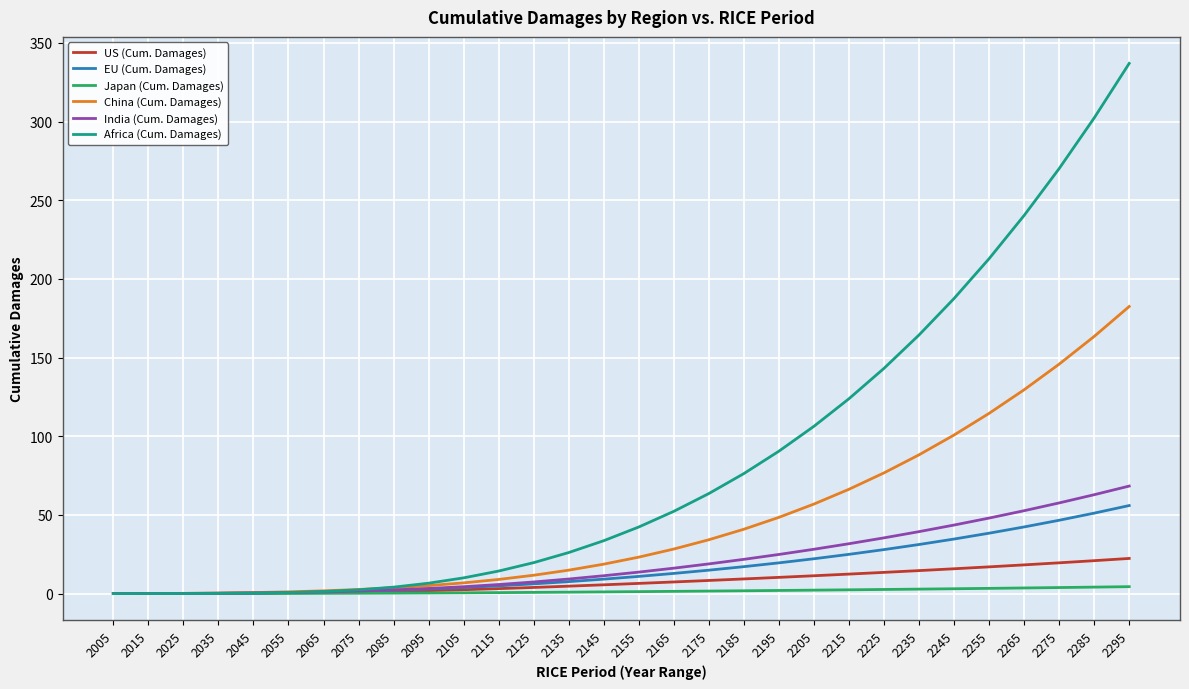

What is the difference between the second highest and second lowest values in the Japan (Cum. Damages) series?

4.1